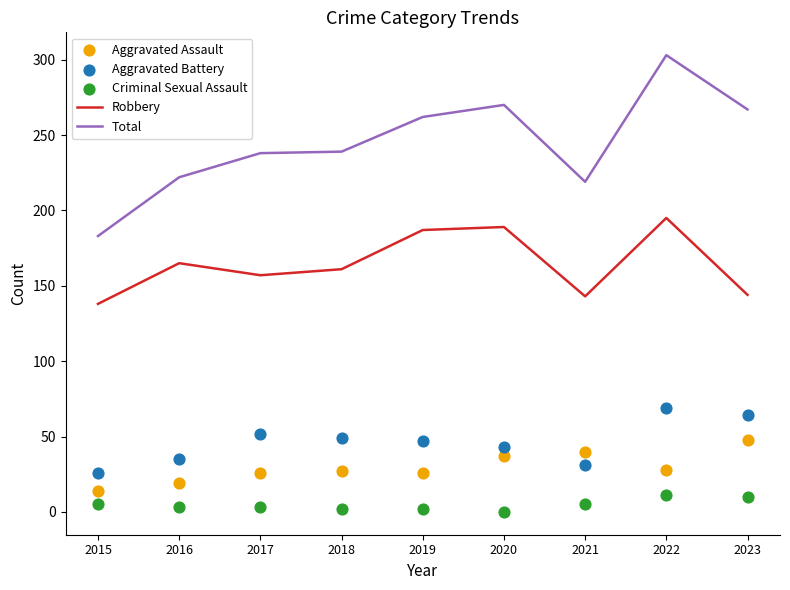

Is the value of Aggravated Assault at 2019 greater than the value of Criminal Sexual Assault at 2016?

Yes